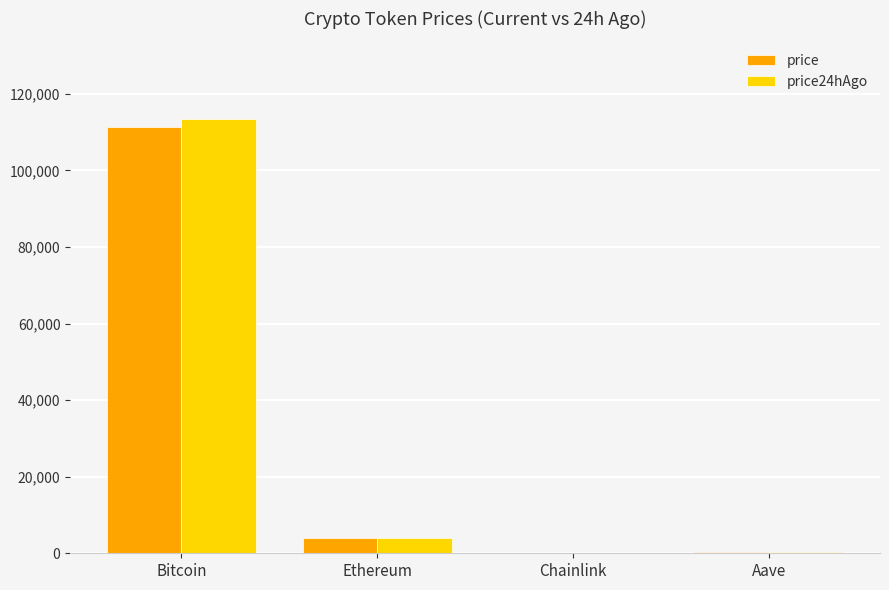

What is the total value across all series at Bitcoin?

224536.0